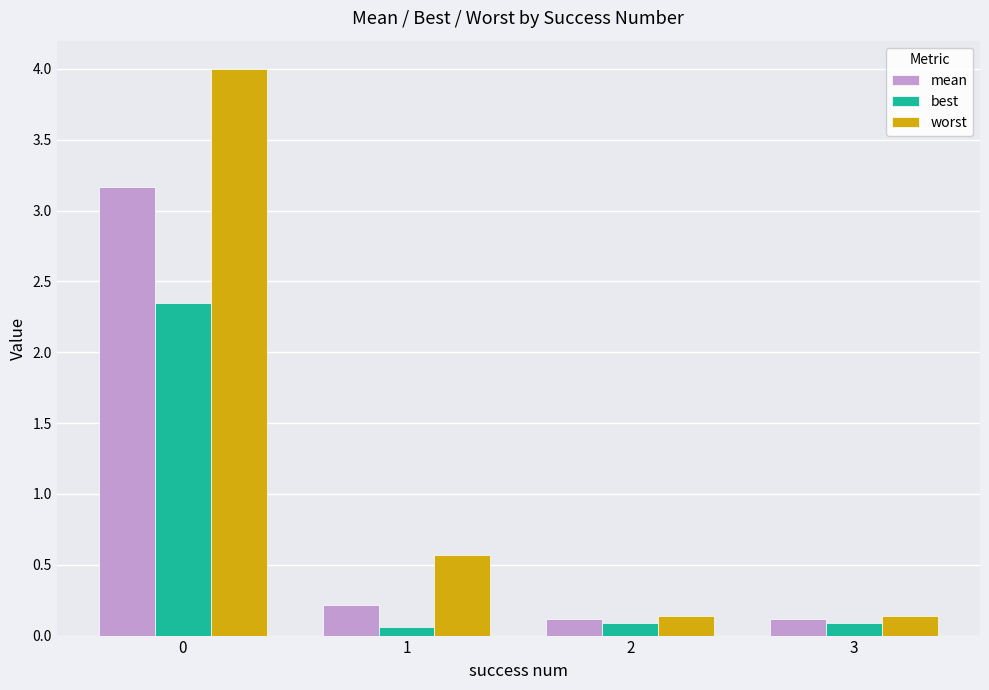

What are all the series names shown in the legend?

mean, best, worst